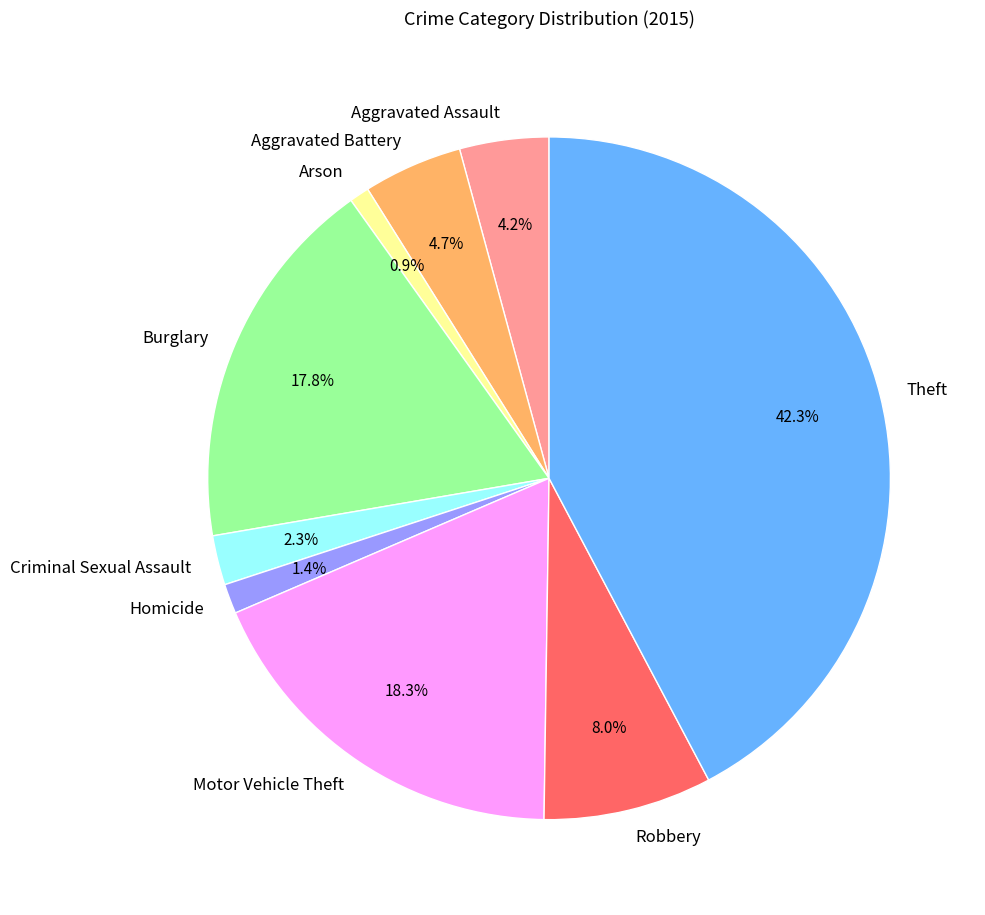

Which category has the biggest portion of the pie?

Theft